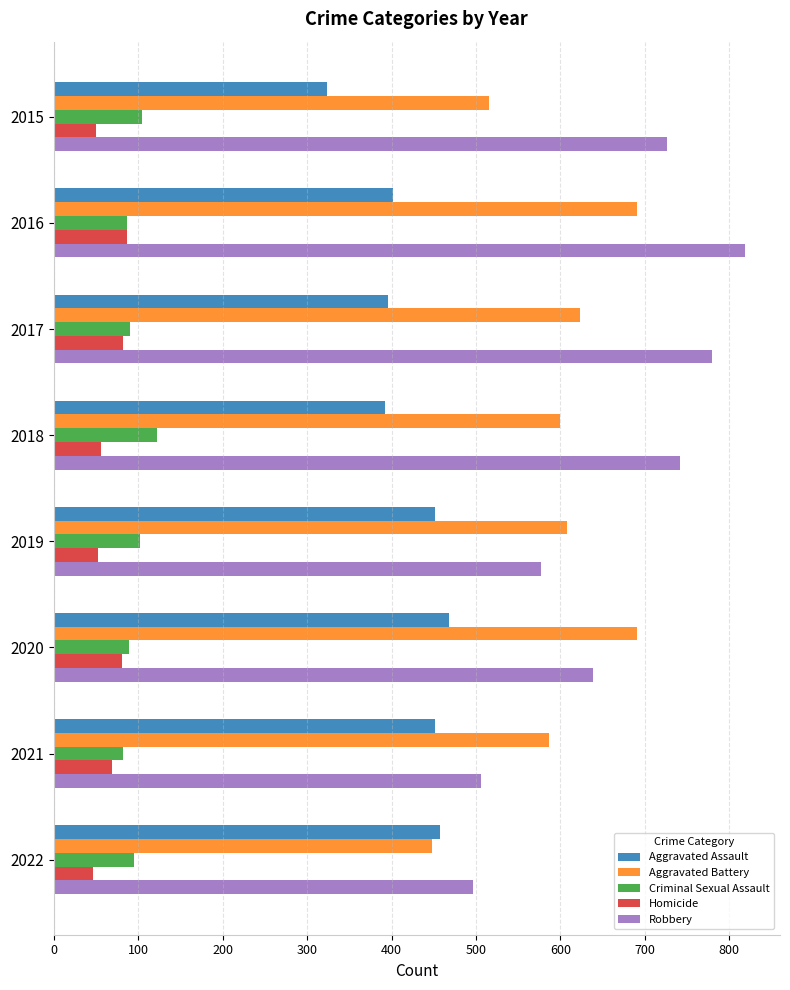

Rank the series by their maximum value, from highest to lowest.

Robbery, Aggravated Battery, Aggravated Assault, Criminal Sexual Assault, Homicide